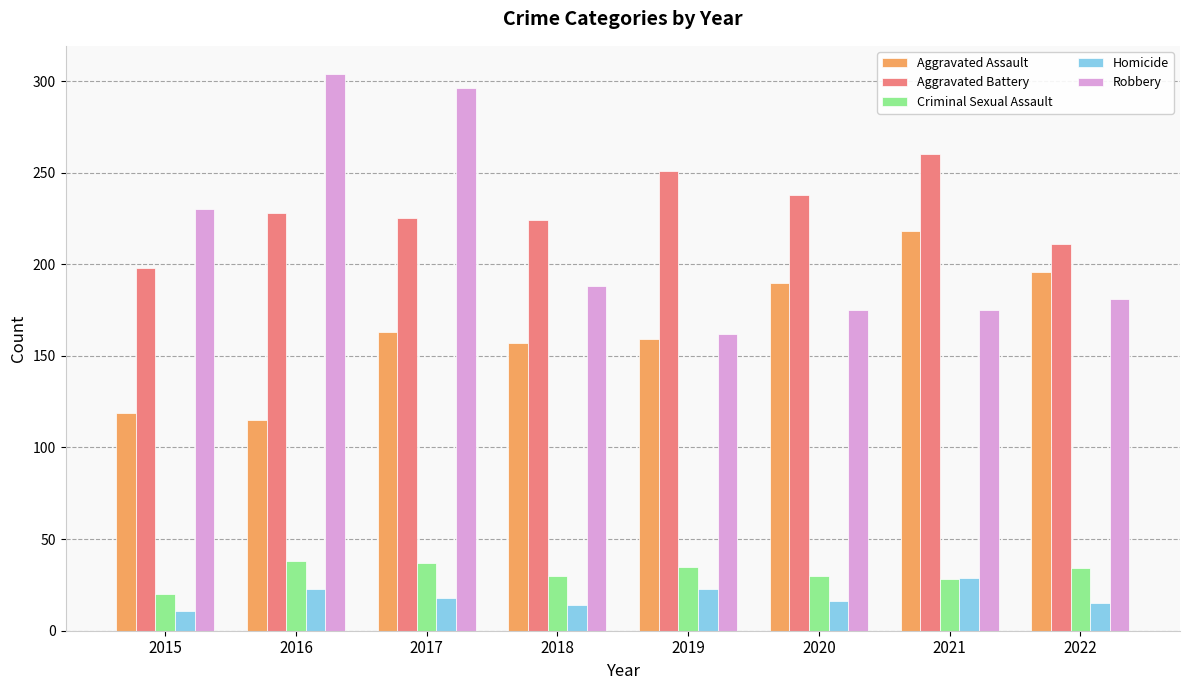

Which series has the largest total across all categories?

Aggravated Battery